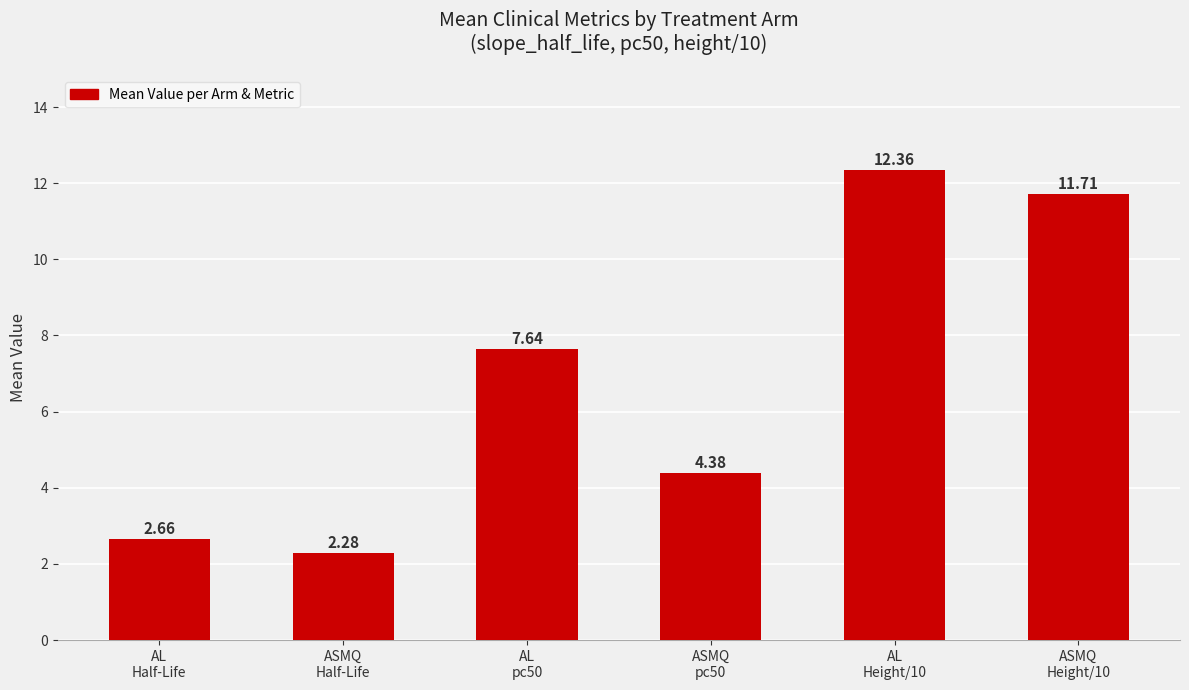

The chart shows a value of 11.7 at ASMQ
Height/10. True or false?

True